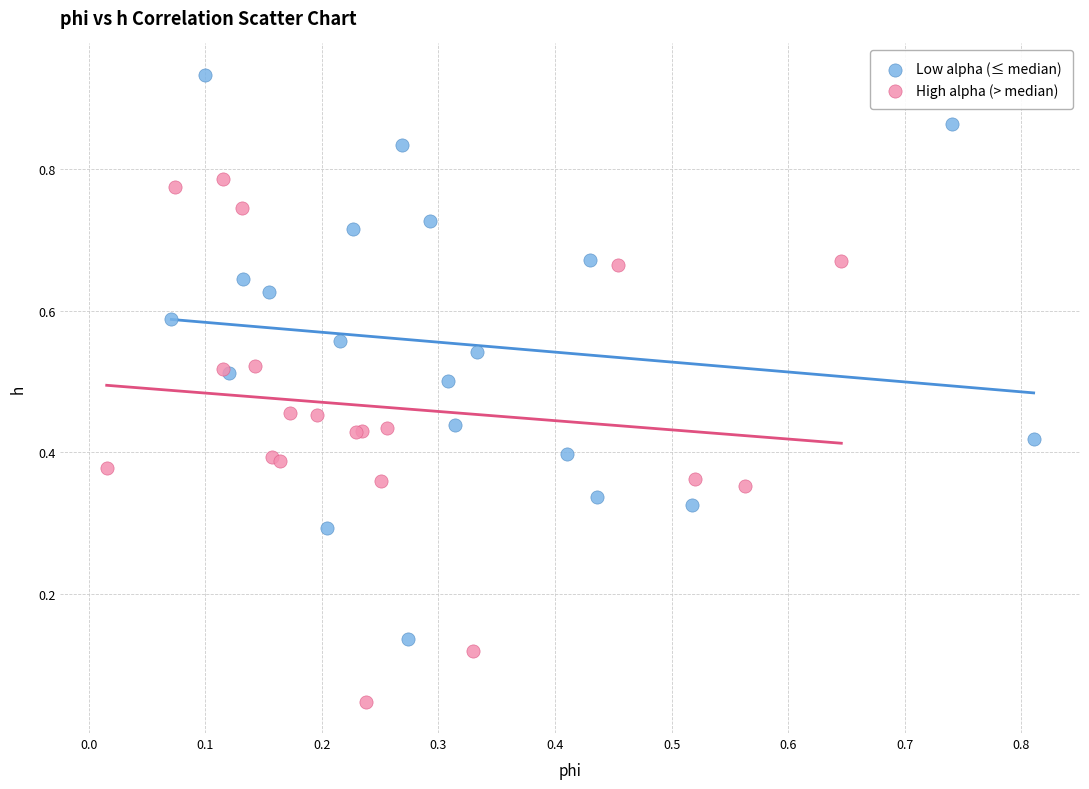

Which series contains the lowest Y value?

High alpha (> median)